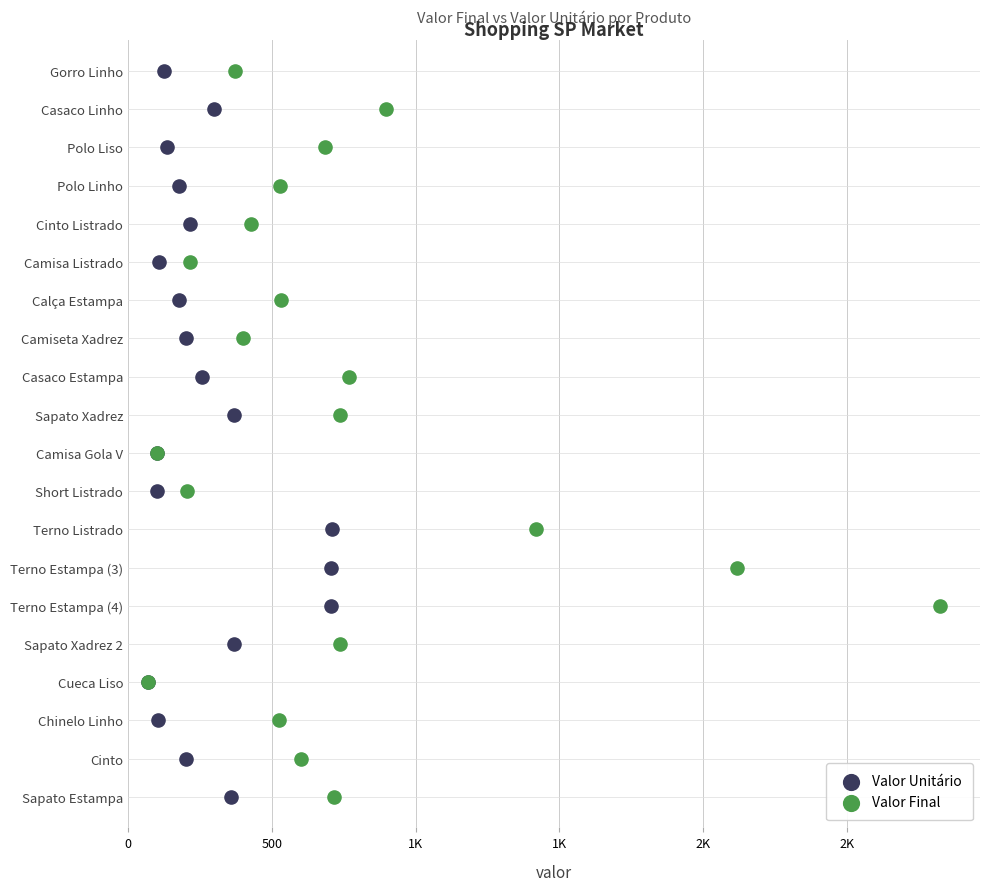

What are all the series names shown in the legend?

Valor Unitário, Valor Final